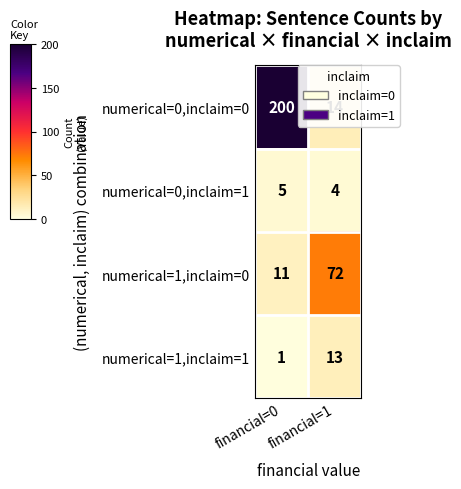

The numerical=0,inclaim=1 series shows 6 at financial=1. True or false?

False